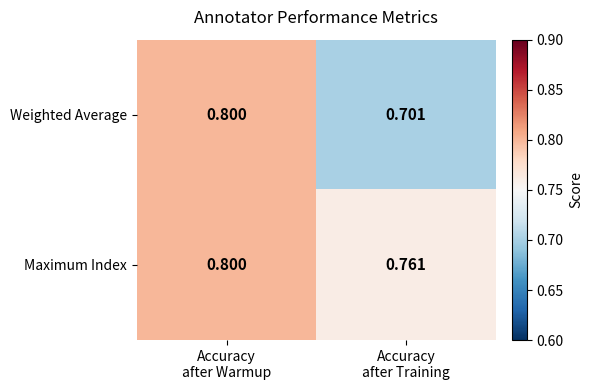

Count the number of data series in this chart.

2